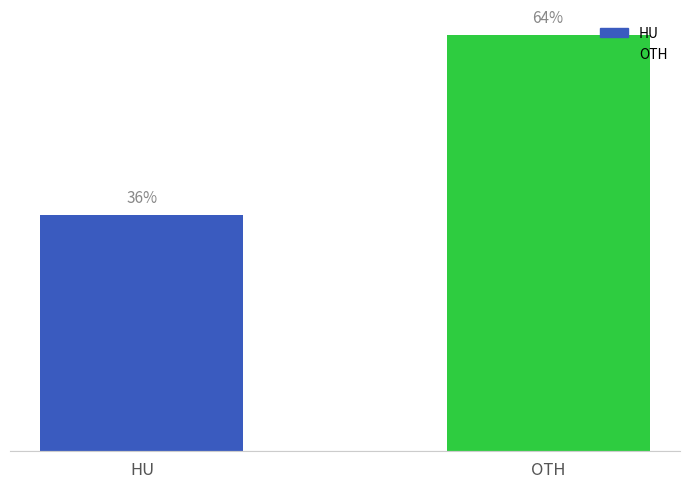

List the labels in order of value, largest first.

OTH, HU